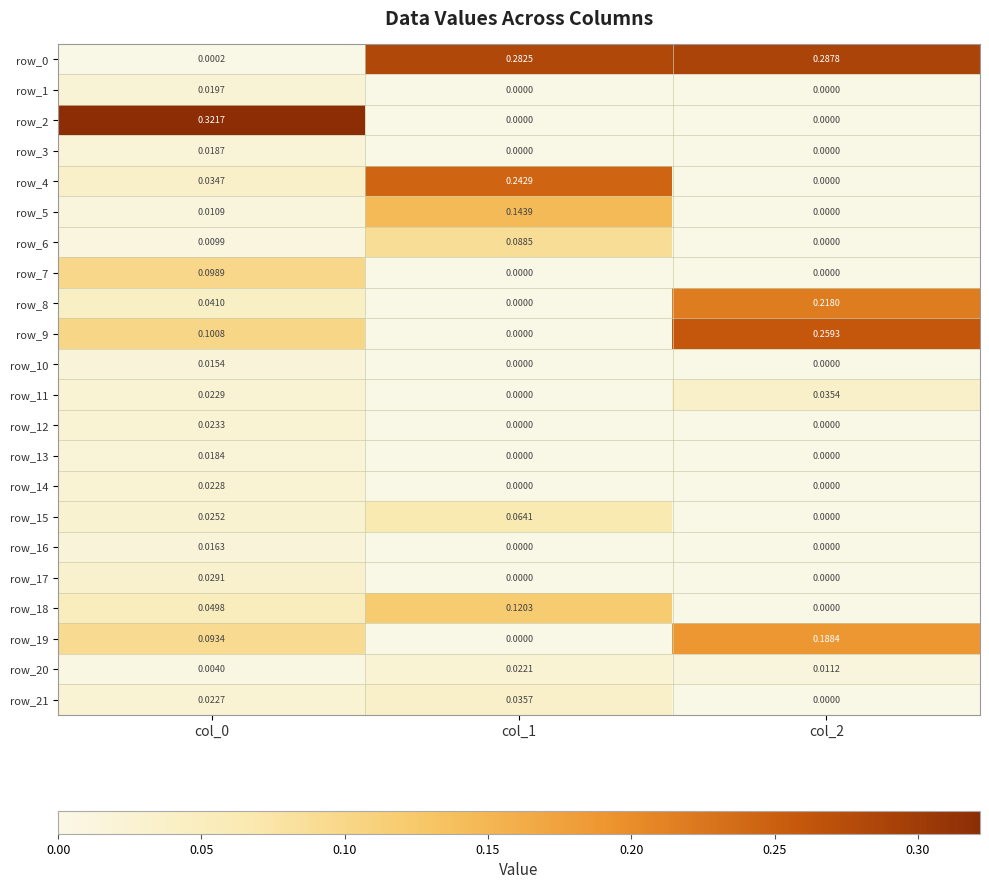

Reading left to right, transcribe all the data shown in this chart.

row_0: col_0=0.0	col_1=0.3	col_2=0.3
row_1: col_0=0.0	col_1=0.0	col_2=0.0
row_2: col_0=0.3	col_1=0.0	col_2=0.0
row_3: col_0=0.0	col_1=0.0	col_2=0.0
row_4: col_0=0.0	col_1=0.2	col_2=0.0
row_5: col_0=0.0	col_1=0.1	col_2=0.0
row_6: col_0=0.0	col_1=0.1	col_2=0.0
row_7: col_0=0.1	col_1=0.0	col_2=0.0
row_8: col_0=0.0	col_1=0.0	col_2=0.2
row_9: col_0=0.1	col_1=0.0	col_2=0.3
row_10: col_0=0.0	col_1=0.0	col_2=0.0
row_11: col_0=0.0	col_1=0.0	col_2=0.0
row_12: col_0=0.0	col_1=0.0	col_2=0.0
row_13: col_0=0.0	col_1=0.0	col_2=0.0
row_14: col_0=0.0	col_1=0.0	col_2=0.0
row_15: col_0=0.0	col_1=0.1	col_2=0.0
row_16: col_0=0.0	col_1=0.0	col_2=0.0
row_17: col_0=0.0	col_1=0.0	col_2=0.0
row_18: col_0=0.0	col_1=0.1	col_2=0.0
row_19: col_0=0.1	col_1=0.0	col_2=0.2
row_20: col_0=0.0	col_1=0.0	col_2=0.0
row_21: col_0=0.0	col_1=0.0	col_2=0.0